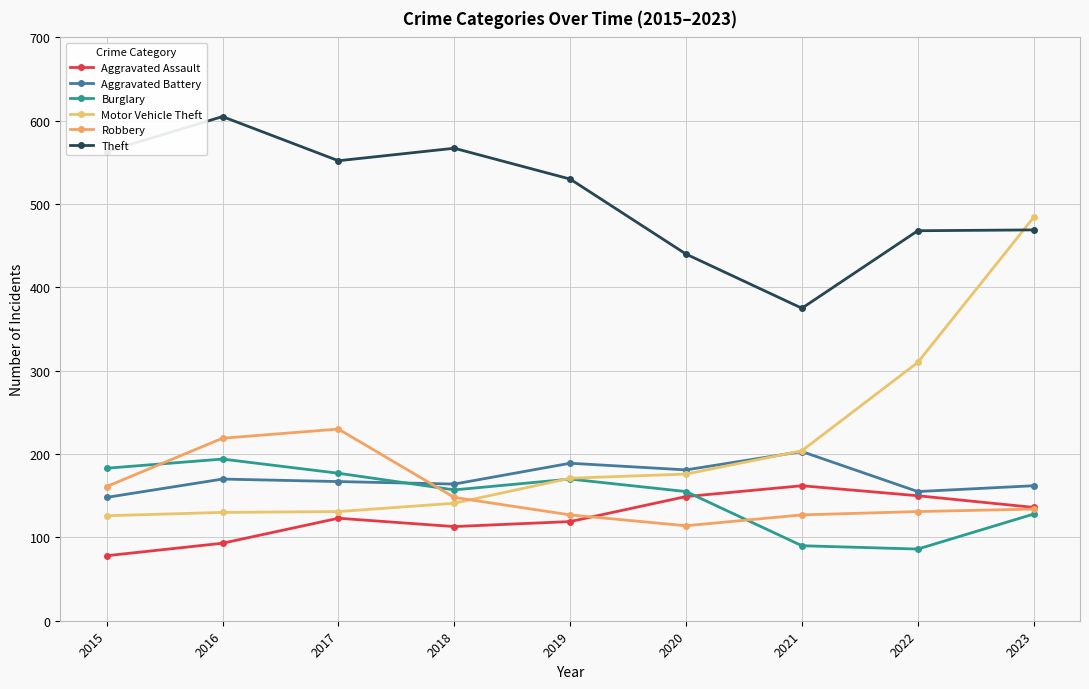

At which category does the chart reach its peak across all series?

2016